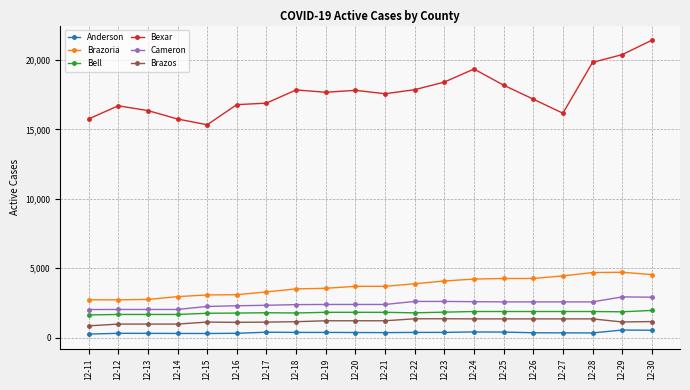

What is the total value across all series at 12-27?

26788